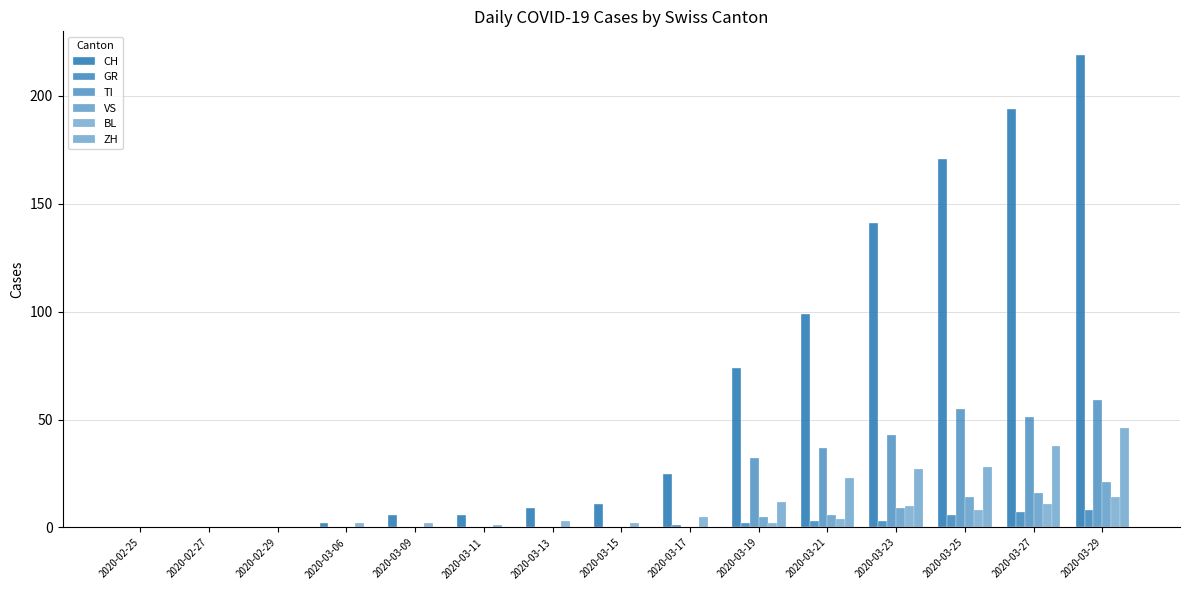

What position from the left is 2020-02-25?

1